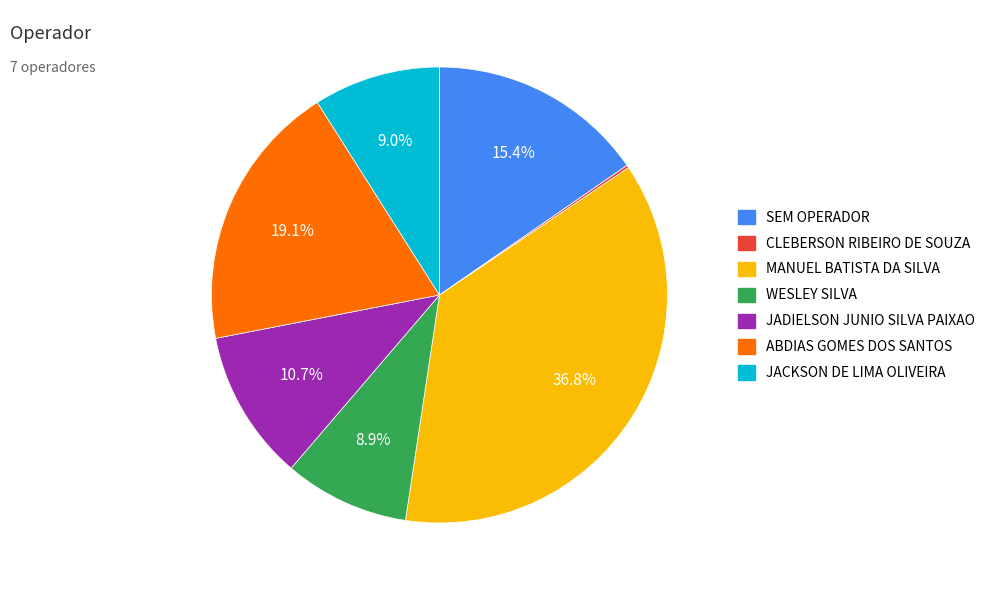

Is there a majority slice in this chart?

No